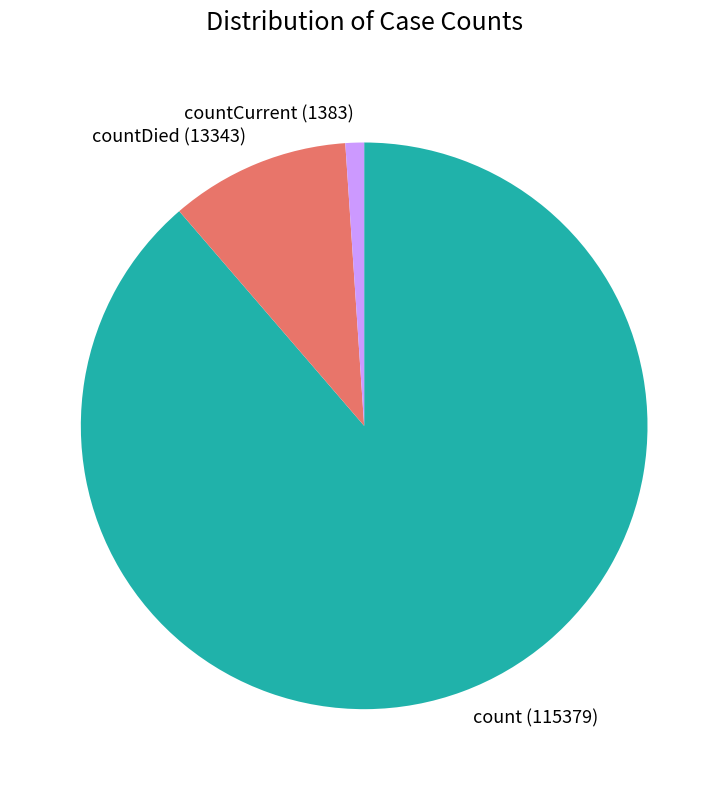

Count the number of slices in the pie.

3